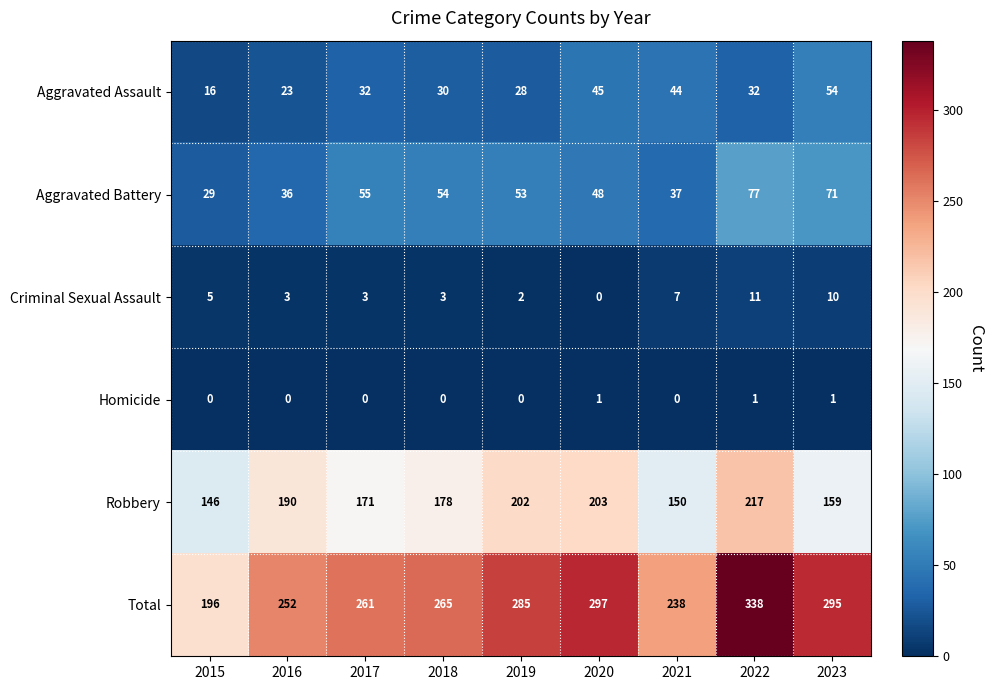

Is it true that Aggravated Battery equals 32 at 2020?

False